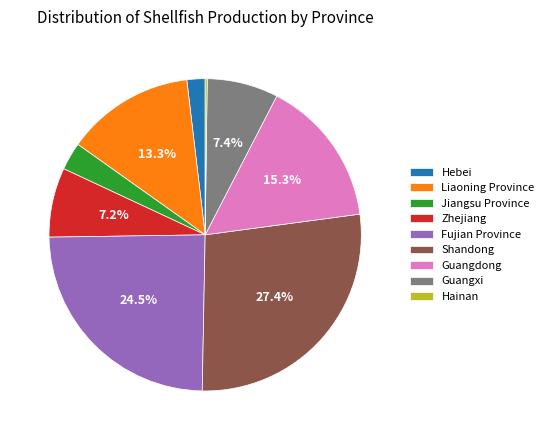

Which has a higher value, Shandong or Guangdong?

Shandong